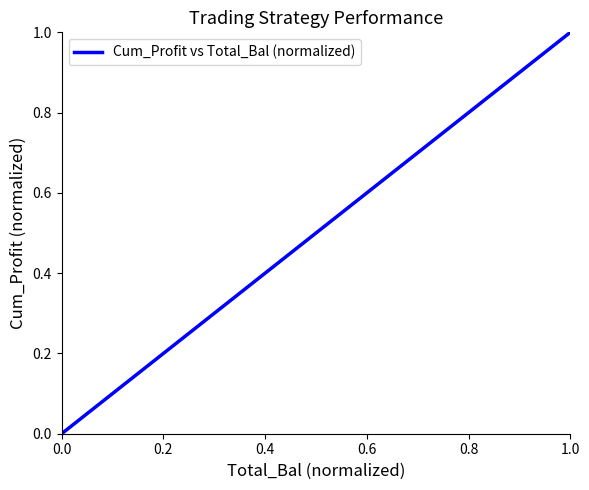

True or false: the data has more than 2 interior local peaks.

False